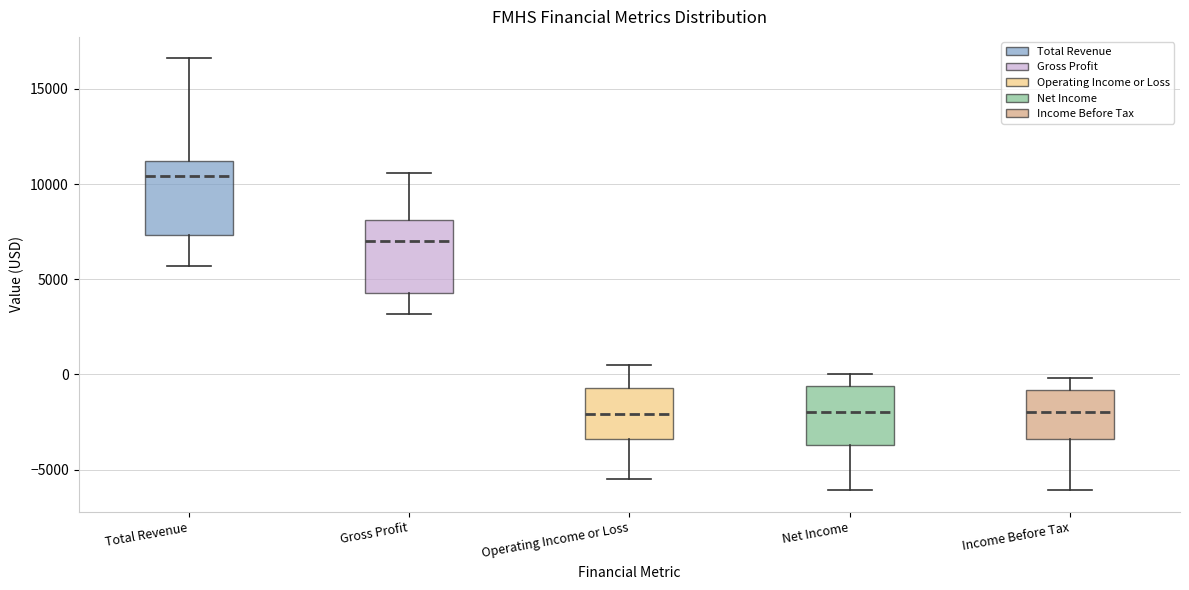

Reading left to right, read every box against the y-axis: the position of its median line, the range the box covers, and the ends of its whiskers. The values are not printed on the chart, so give them approximately, as read against the axis.

Total Revenue: median 10500, box 7500 to 11000, whiskers 5500 to 16500
Gross Profit: median 7000, box 4500 to 8000, whiskers 3000 to 10500
Operating Income or Loss: median -2000, box -3500 to -500, whiskers -5500 to 500
Net Income: median -2000, box -3500 to -500, whiskers -6000 to 0
Income Before Tax: median -2000, box -3500 to -1000, whiskers -6000 to 0